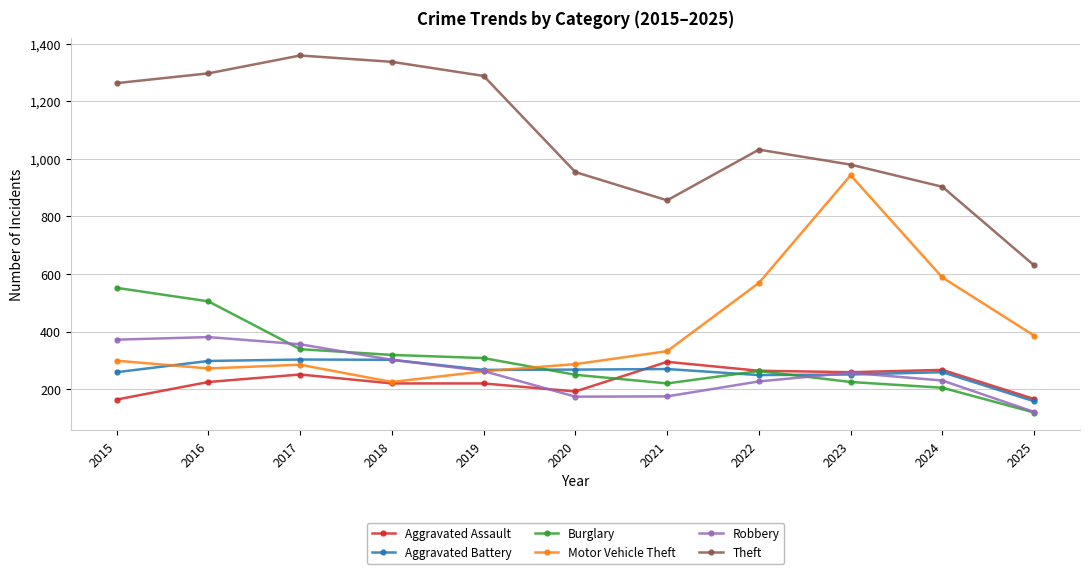

In Motor Vehicle Theft, how many points are higher than both neighbors (excluding endpoints)?

2